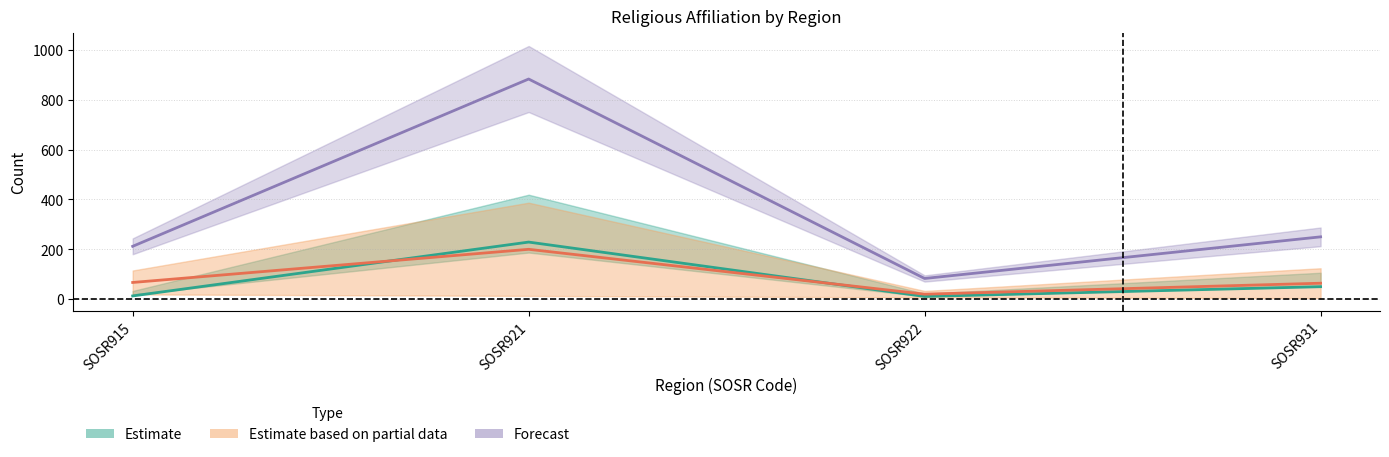

Does the chart display data point markers on the line(s)?

No